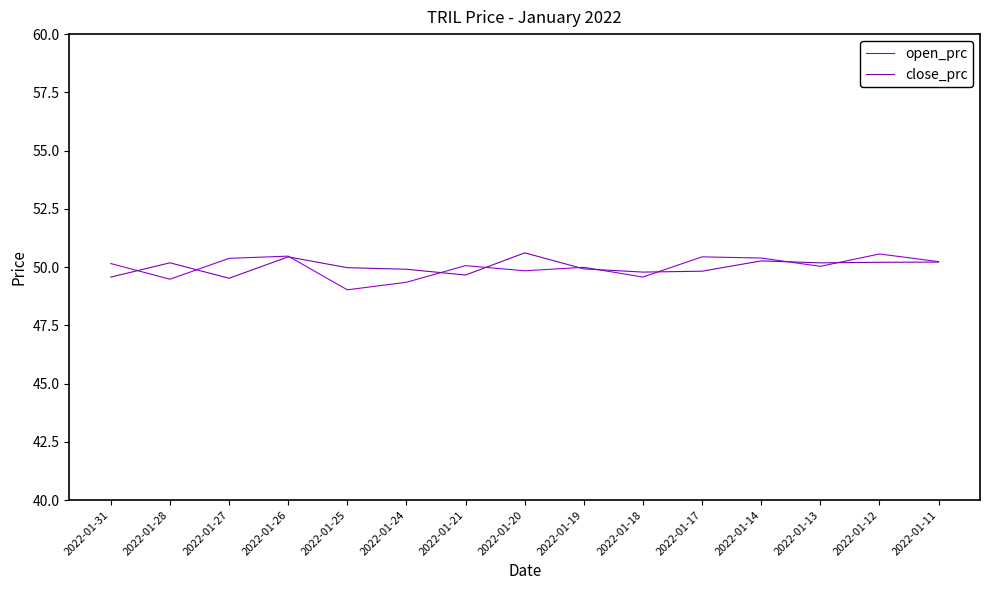

Is it true that close_prc equals 87.7 at 2022-01-18?

False